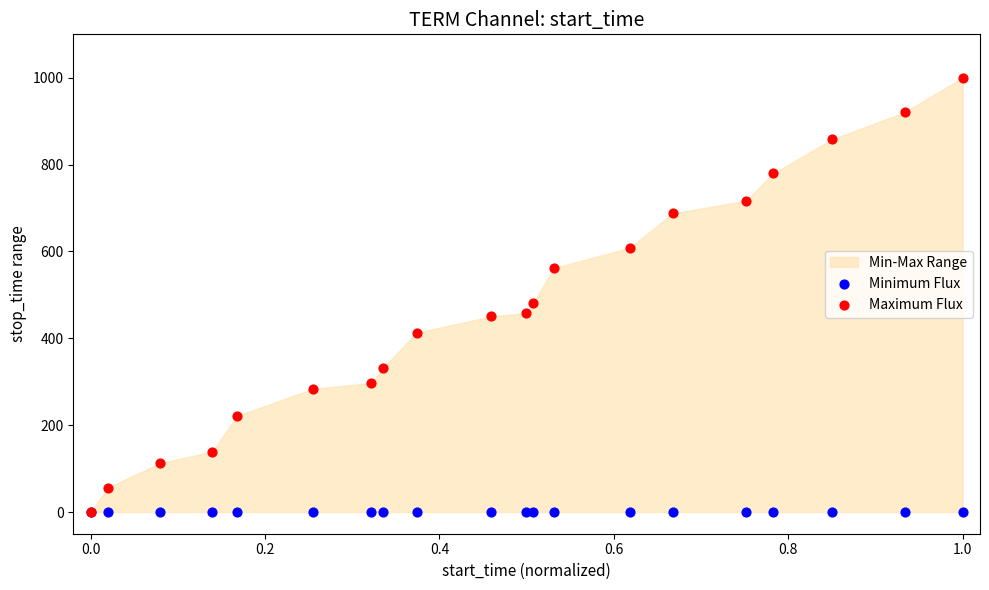

Across all series, what Y value is closest to 500?

480.5